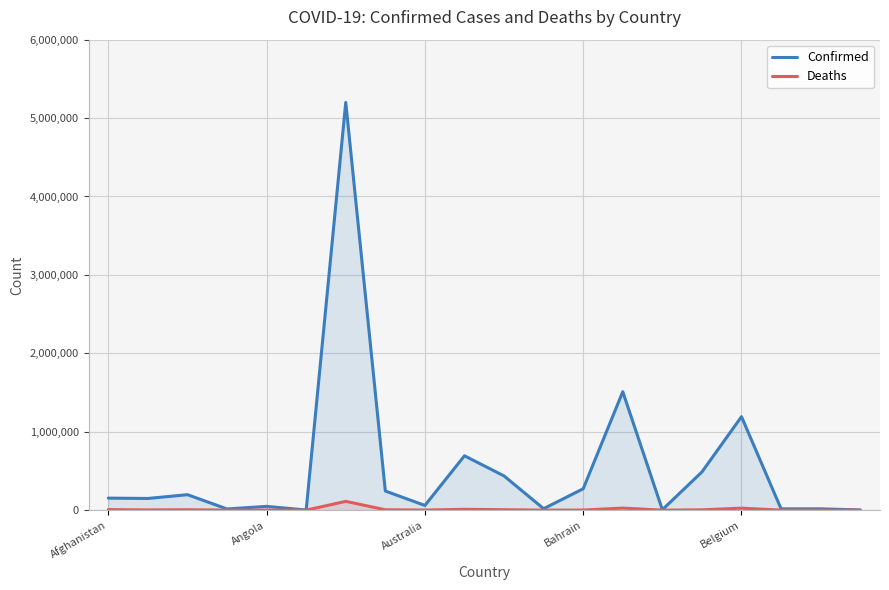

What is the value of the Confirmed point at the 6th from the left?

1750